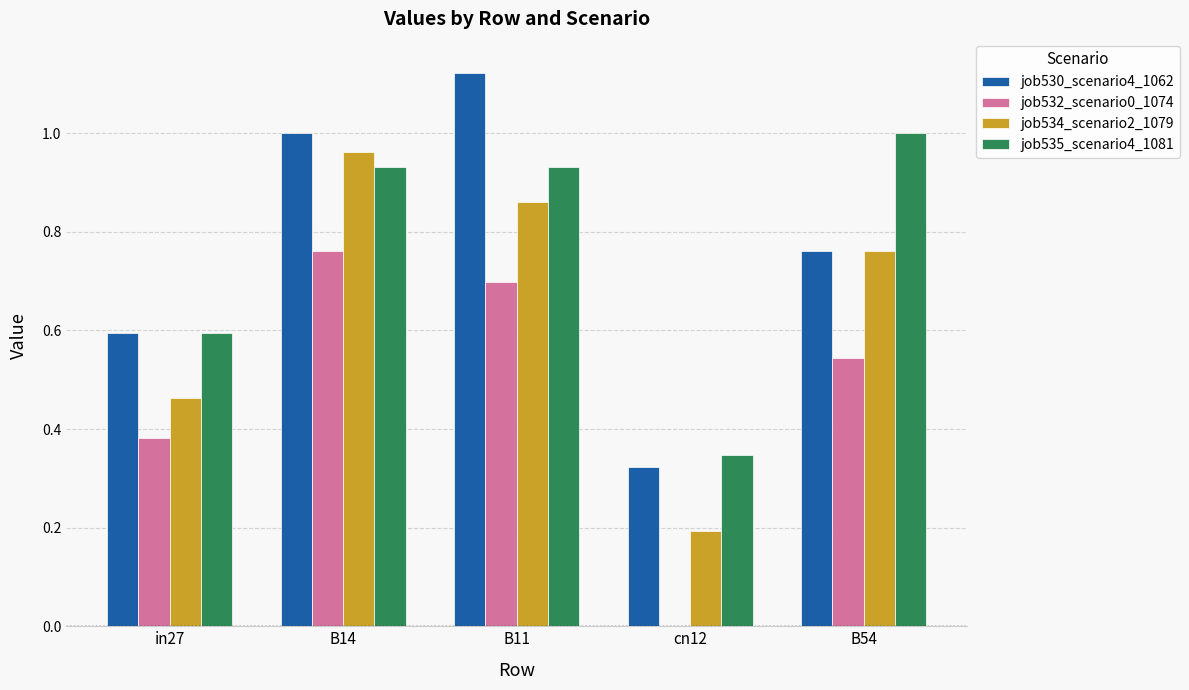

At which category is the sum across all series the highest?

B14